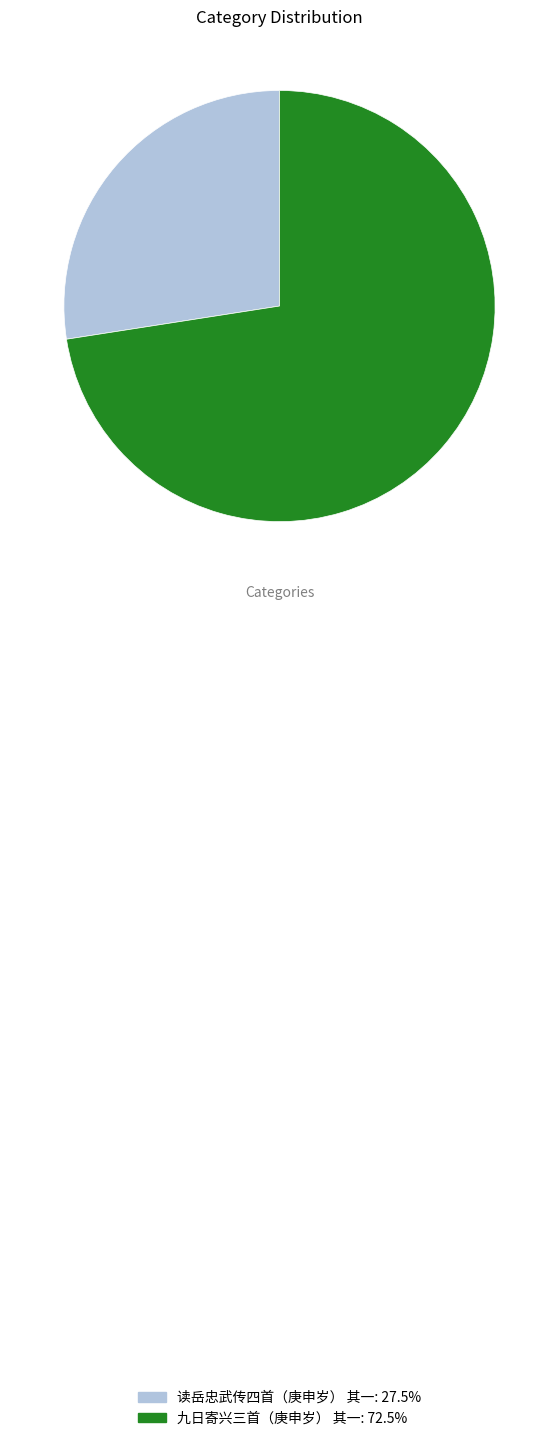

Is the sum of 九日寄兴三首（庚申岁） 其一 and 读岳忠武传四首（庚申岁） 其一 greater than half?

Yes